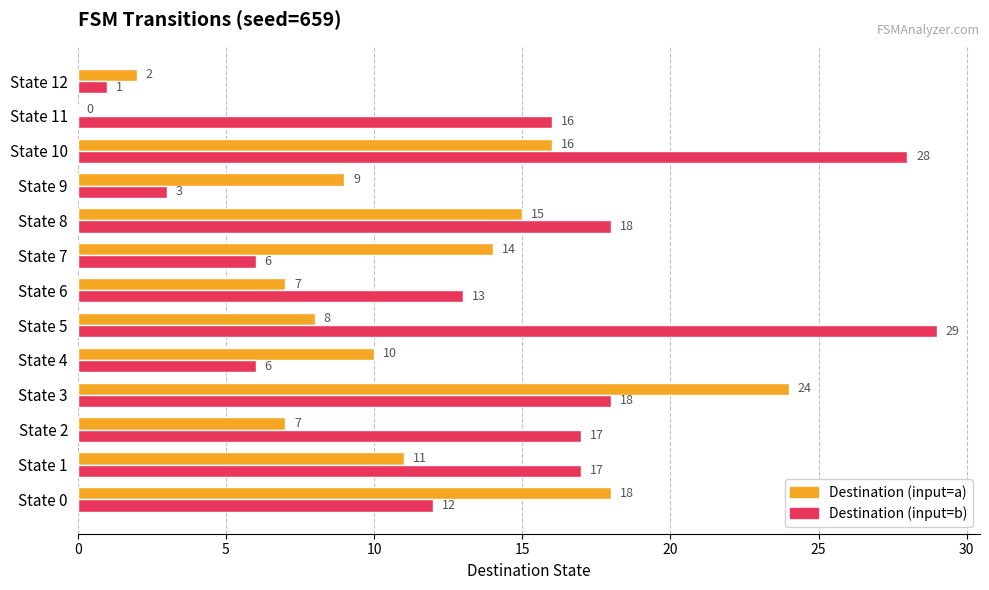

What is the highest value of the Destination (input=b) series?

29